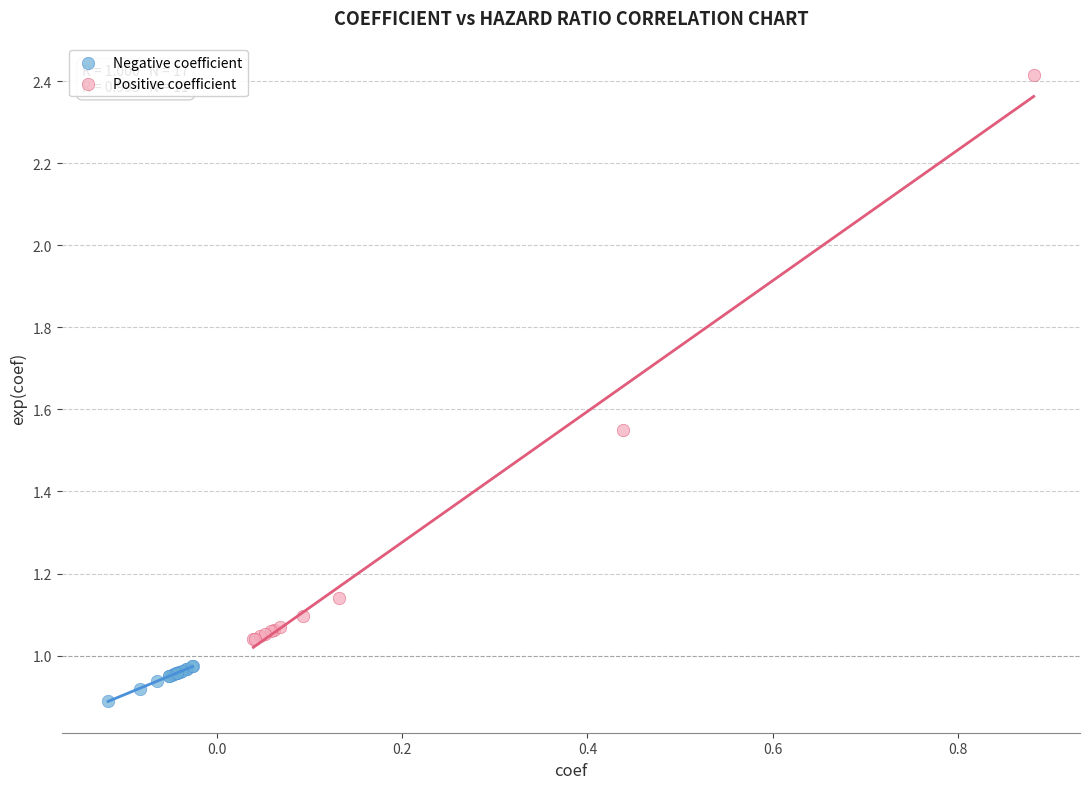

Which series contains the highest Y value?

Positive coefficient